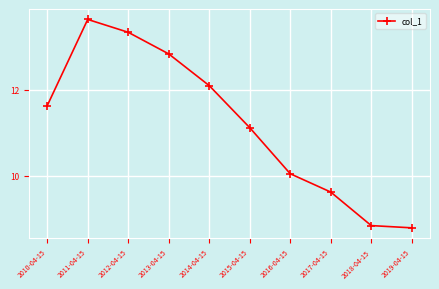

Which has a higher value, 2012-04-15 or 2011-04-15?

2011-04-15